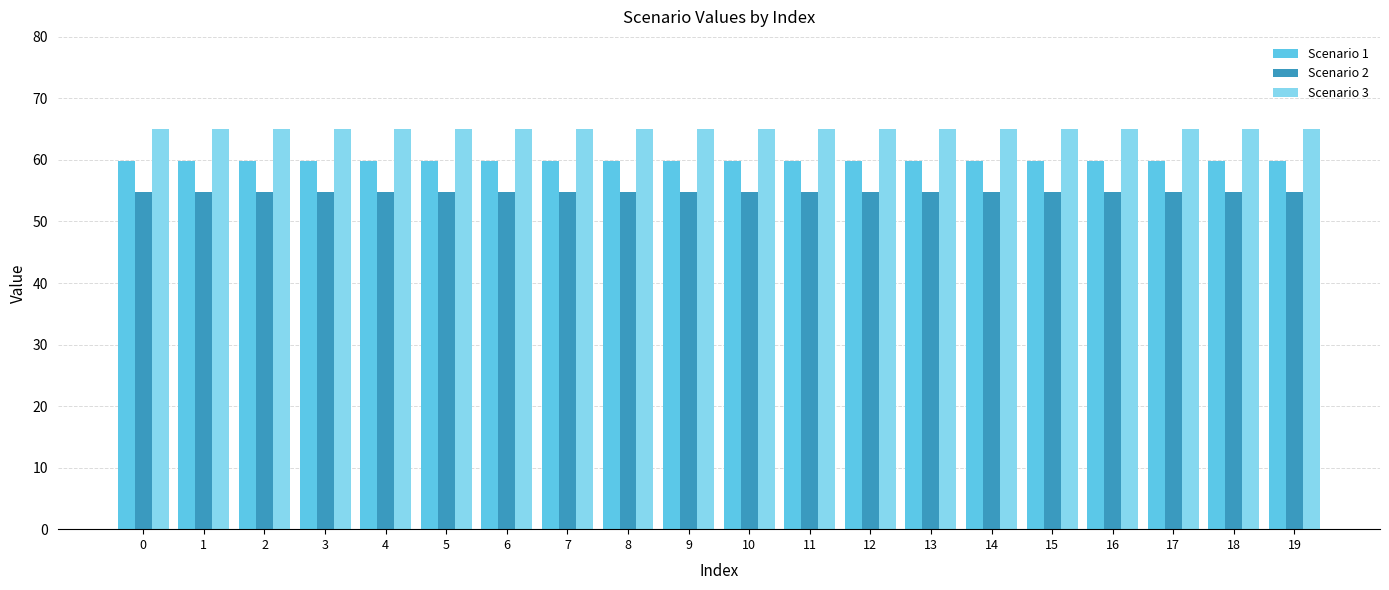

Reading left to right, list all the values displayed in this chart.

Scenario 1: 0=59.9	1=59.9	2=59.9	3=59.9	4=59.9	5=59.9	6=59.9	7=59.9	8=59.9	9=59.9	10=59.9	11=59.9	12=59.9	13=59.9	14=59.9	15=59.9	16=59.9	17=59.9	18=59.9	19=59.9
Scenario 2: 0=54.8	1=54.8	2=54.8	3=54.8	4=54.8	5=54.8	6=54.8	7=54.8	8=54.8	9=54.8	10=54.8	11=54.8	12=54.8	13=54.8	14=54.8	15=54.8	16=54.8	17=54.8	18=54.8	19=54.8
Scenario 3: 0=65.0	1=65.0	2=65.0	3=65.0	4=65.0	5=65.0	6=65.0	7=65.0	8=65.0	9=65.0	10=65.0	11=65.0	12=65.0	13=65.0	14=65.0	15=65.0	16=65.0	17=65.0	18=65.0	19=65.0